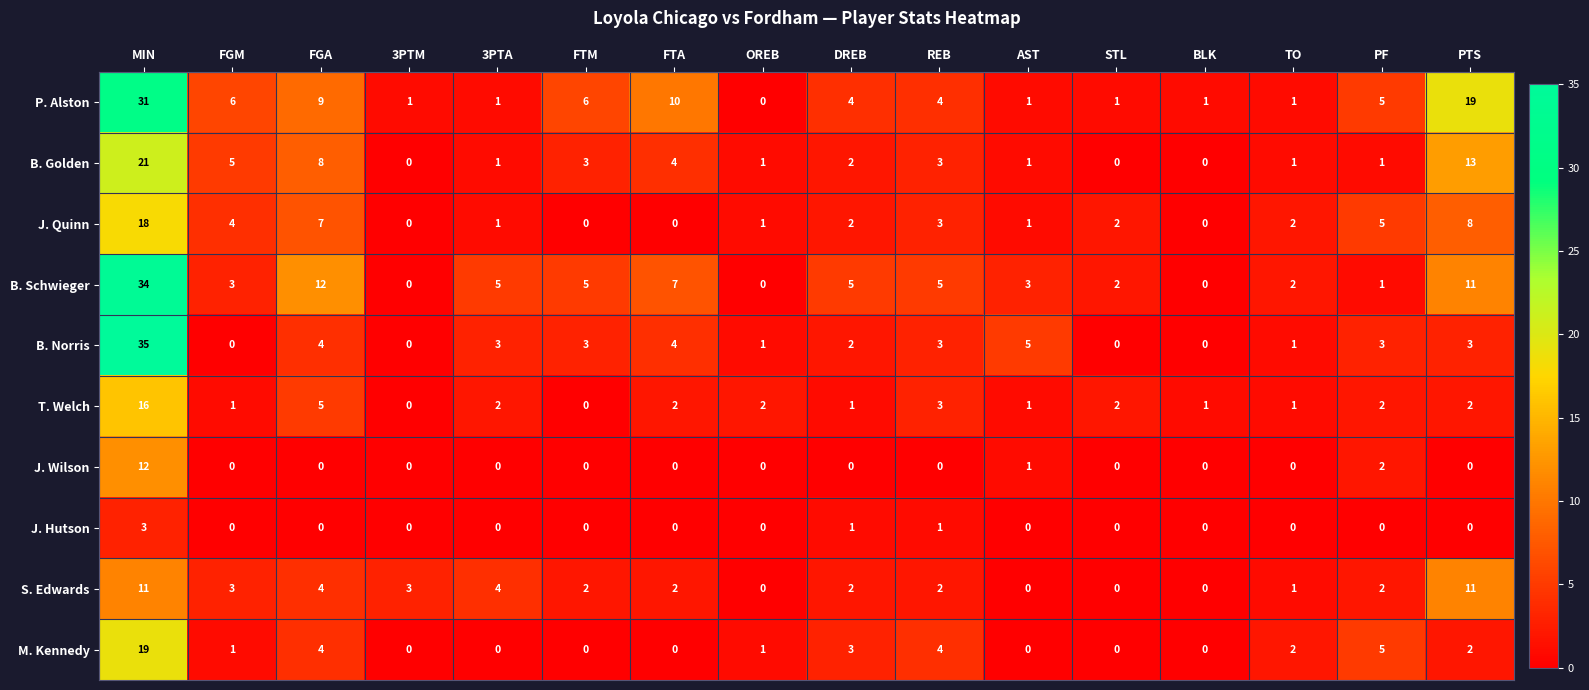

List the series in order of their peak value, lowest first.

J. Hutson, S. Edwards, J. Wilson, T. Welch, J. Quinn, M. Kennedy, B. Golden, P. Alston, B. Schwieger, B. Norris